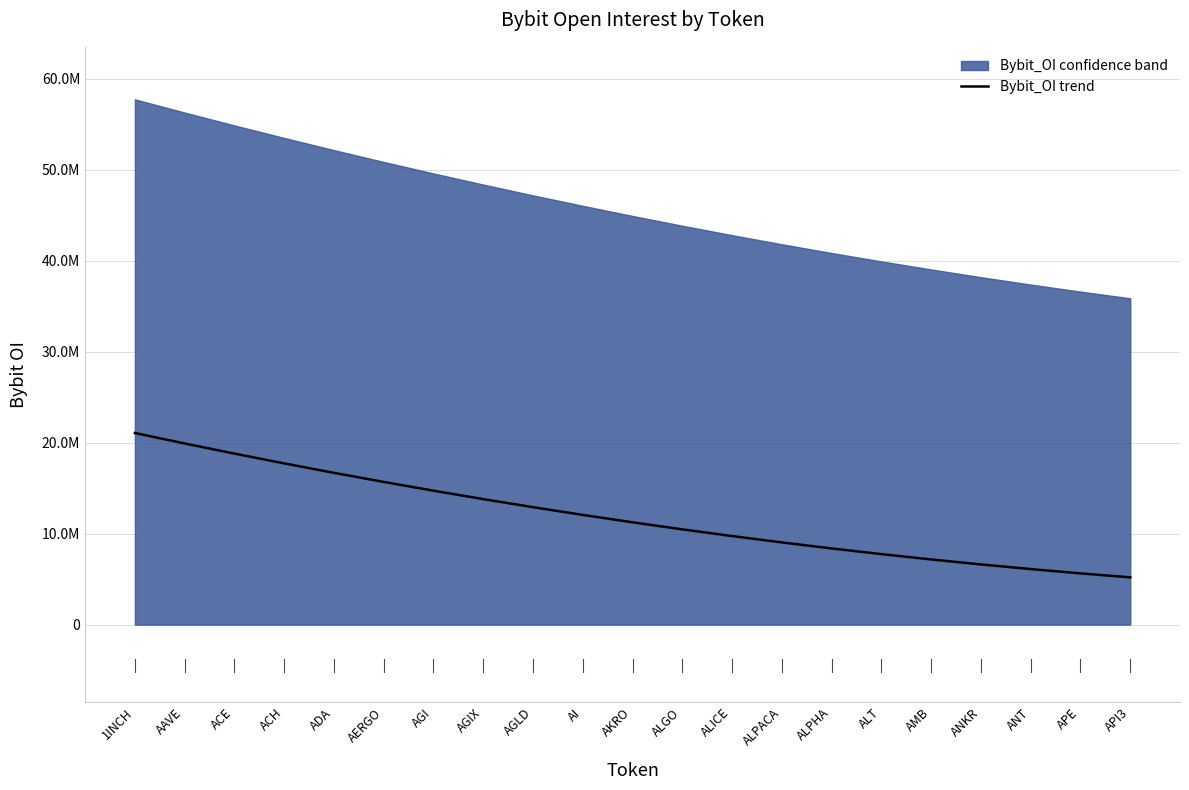

Count the number of values greater than 11251353.

11